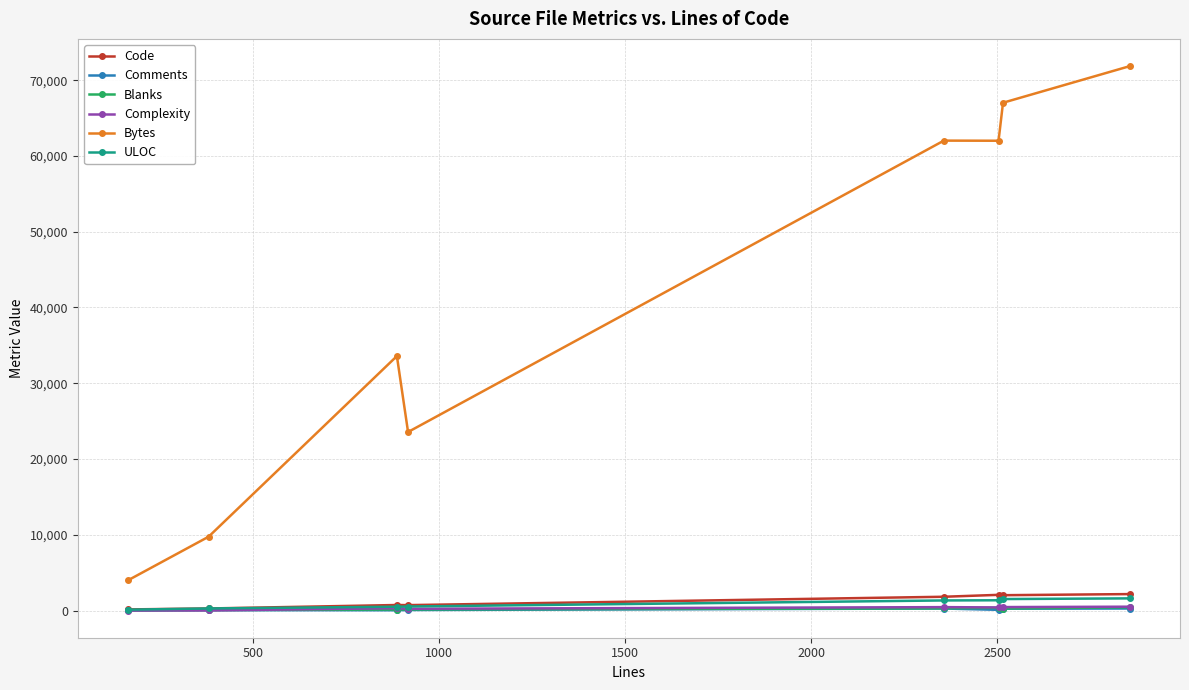

Which series has the widest spread of values?

Bytes